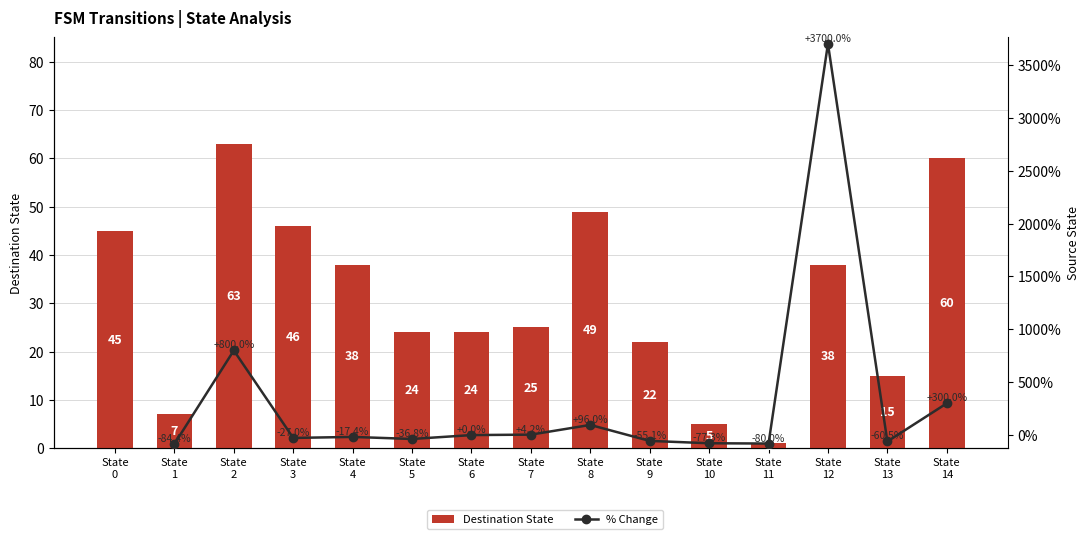

What is the difference between the maximum and minimum values?

62